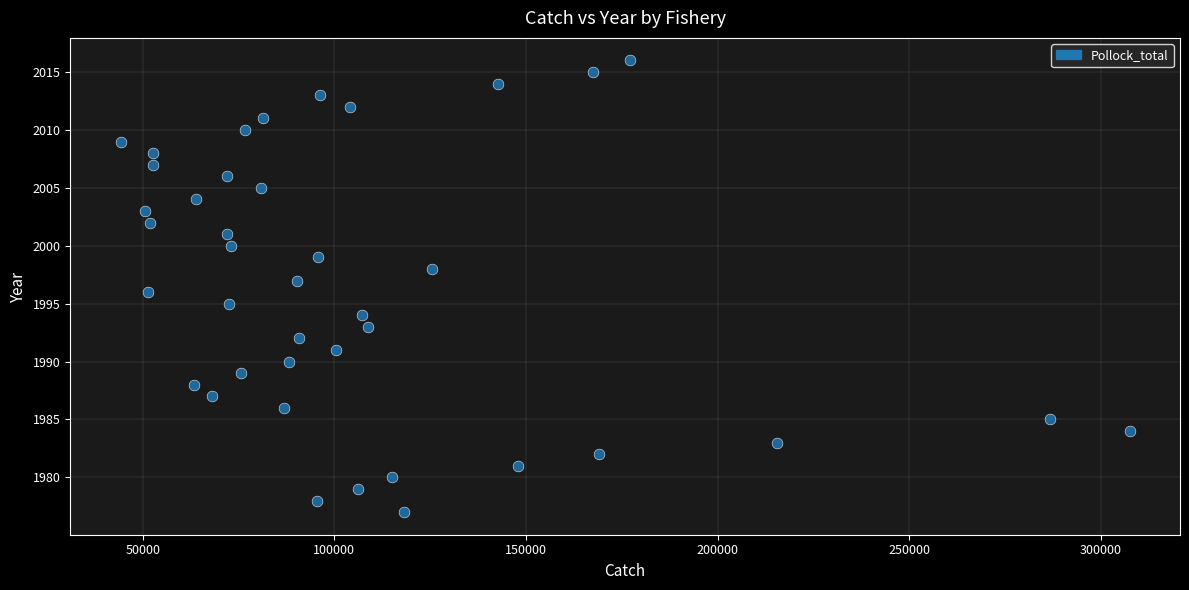

What is the range of Y values (max minus min)?

39